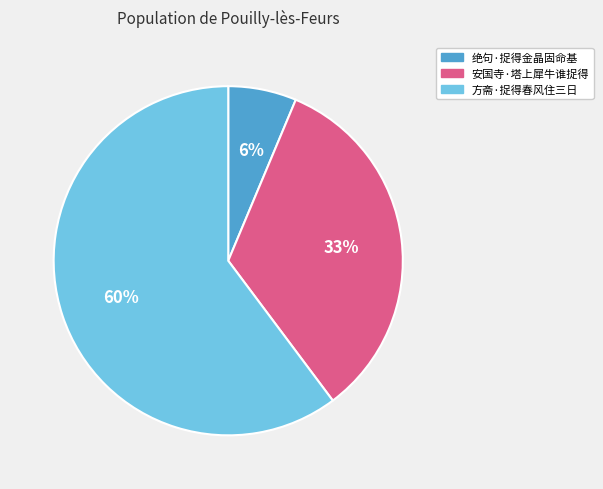

Is the sum of 方斋·捉得春风住三日 and 安国寺·塔上犀牛谁捉得 greater than half?

Yes